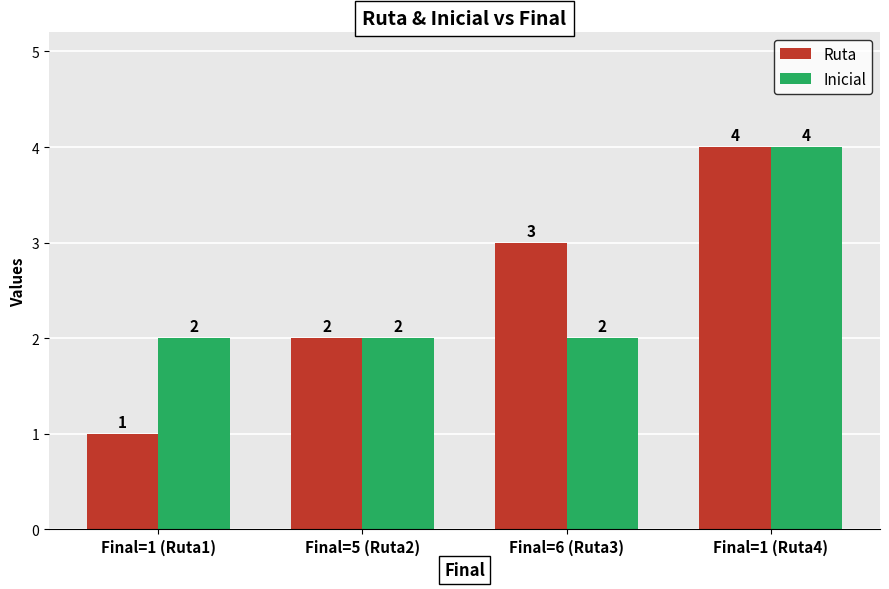

What is the label of the 4th bar from the left?

Final=1 (Ruta4)